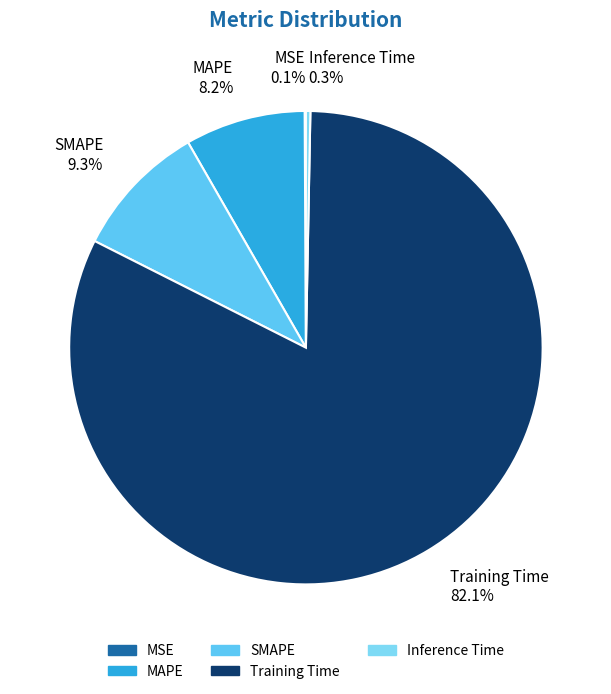

Between Inference Time 0.3% and Training Time 82.1%, which is larger?

Training Time 82.1%